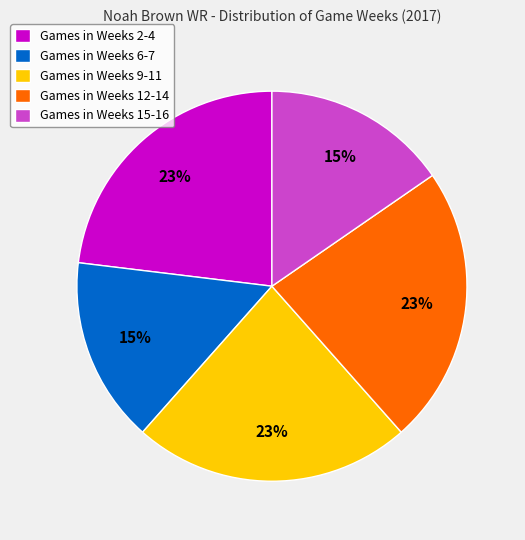

Does Games in Weeks 15-16 represent more than half of the total?

No